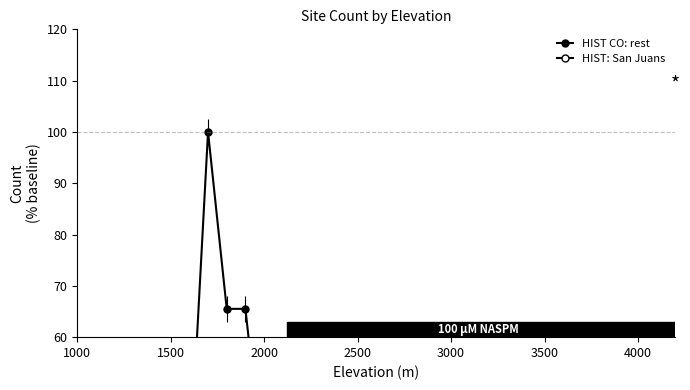

Which series has the widest spread of values?

HIST CO: rest